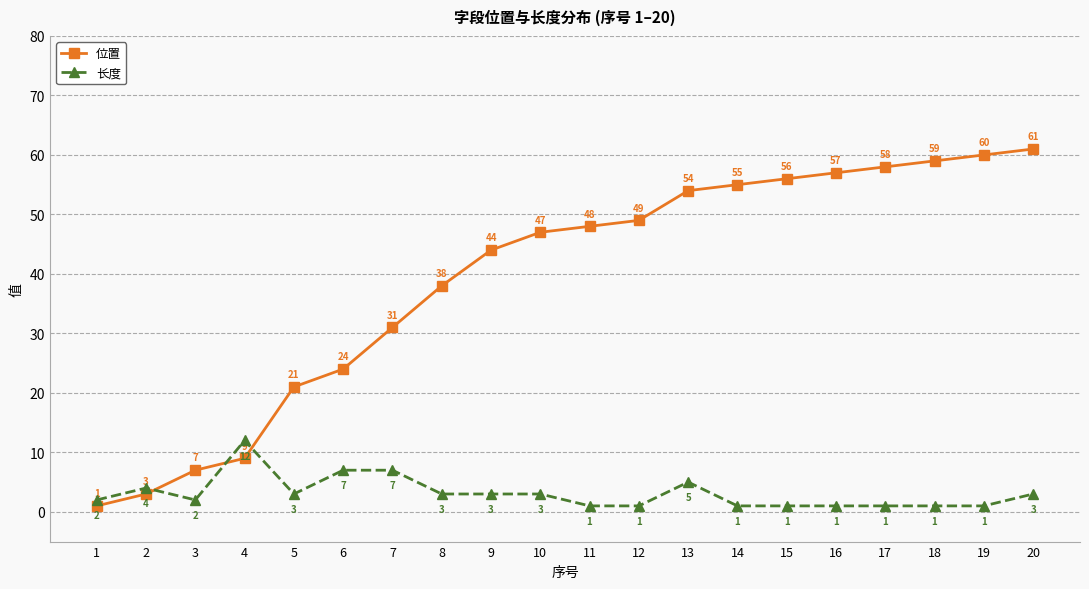

True or false: 位置 has a value of 7 at 6.

False